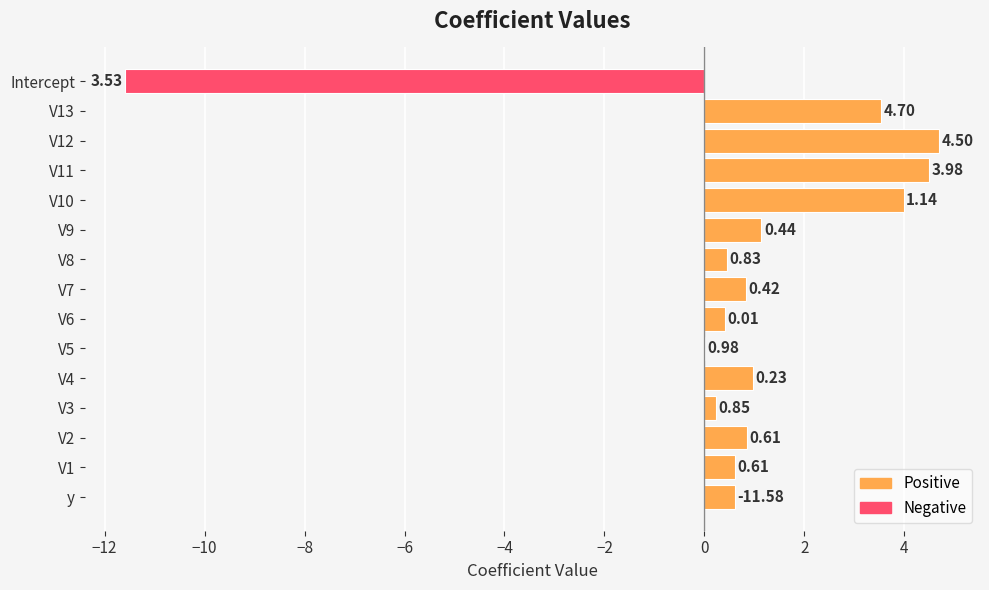

What position from the right is V13?

1